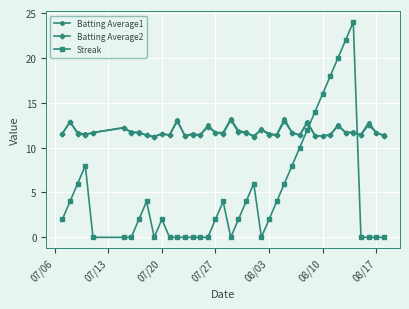

True or false: Batting Average1 has more than 0 interior local peaks.

True